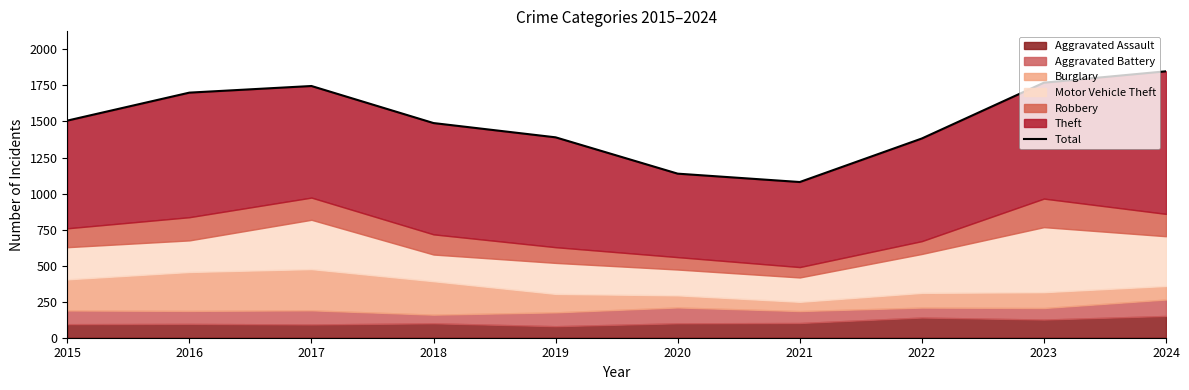

What is the difference between the maximum and second lowest values?

710